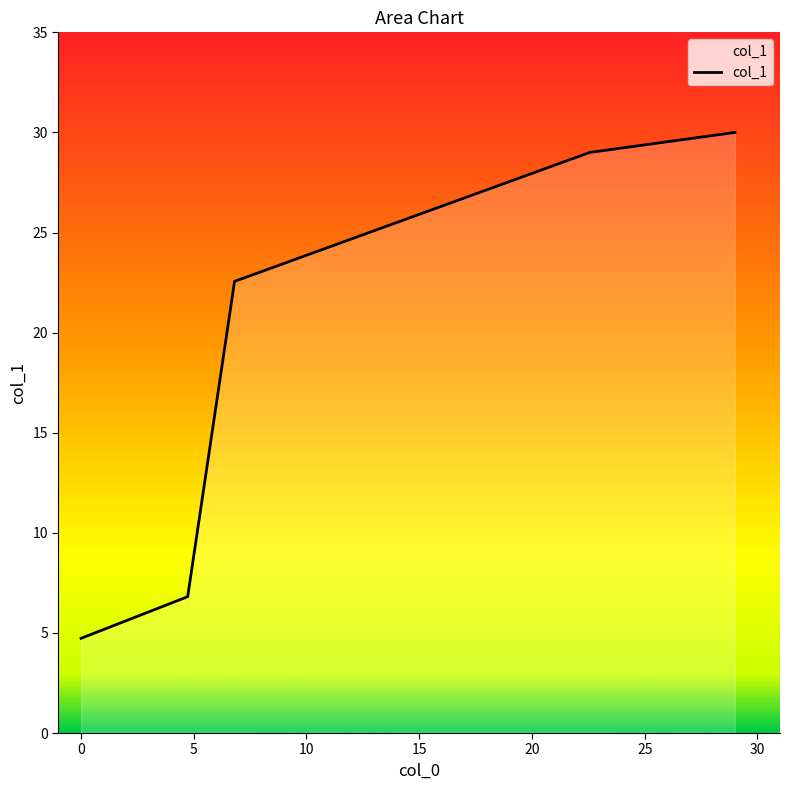

True or false: there are more than 2 points higher than both neighbors.

False